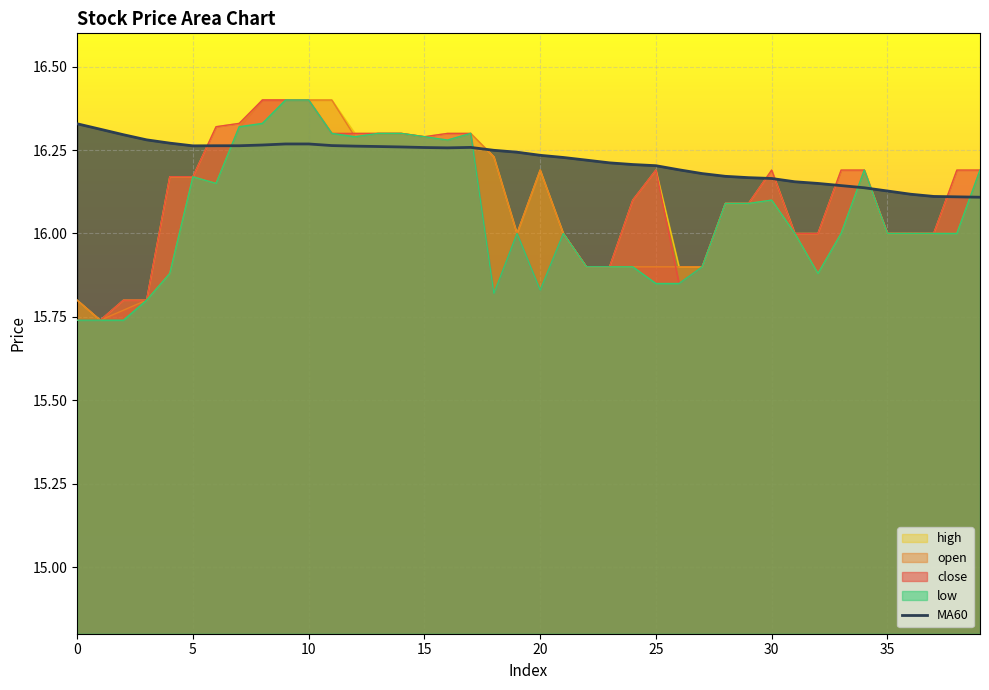

How many lines are shown in the chart?

5